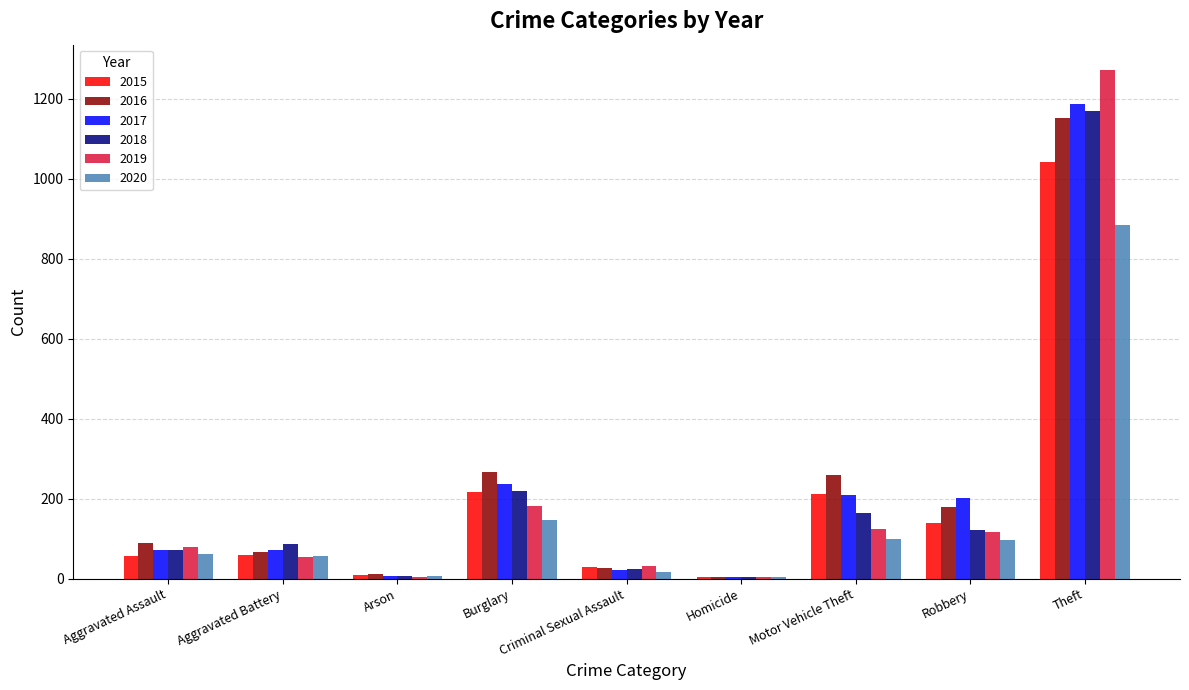

At which label is 2017 closest to 596?

Burglary